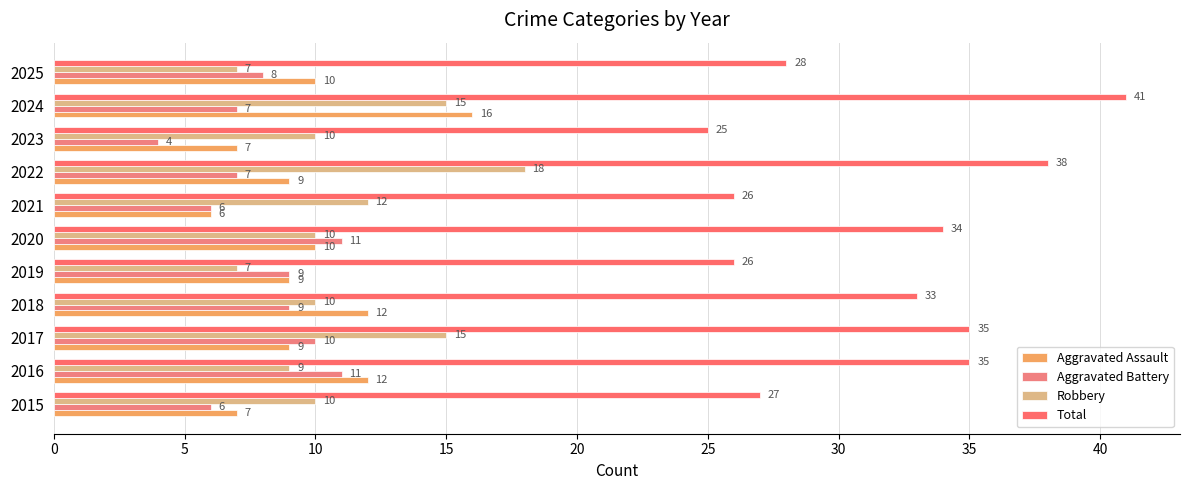

Reading left to right, transcribe all the data shown in this chart.

Aggravated Assault: 7	12	9	12	9	10	6	9	7	16	10
Aggravated Battery: 6	11	10	9	9	11	6	7	4	7	8
Robbery: 10	9	15	10	7	10	12	18	10	15	7
Total: 27	35	35	33	26	34	26	38	25	41	28